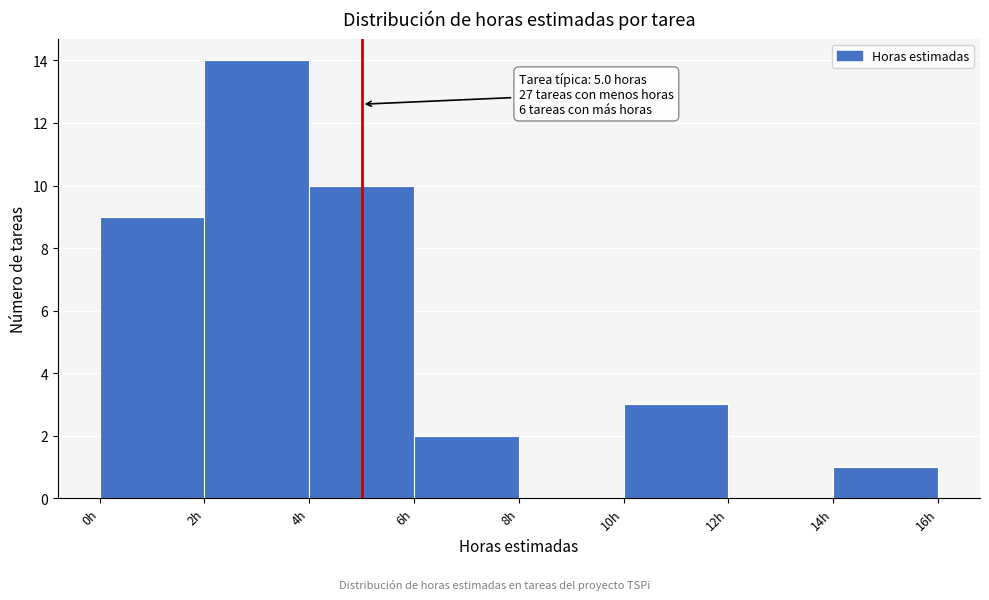

Over which range of the x-axis is the bar tallest?

2 to 4